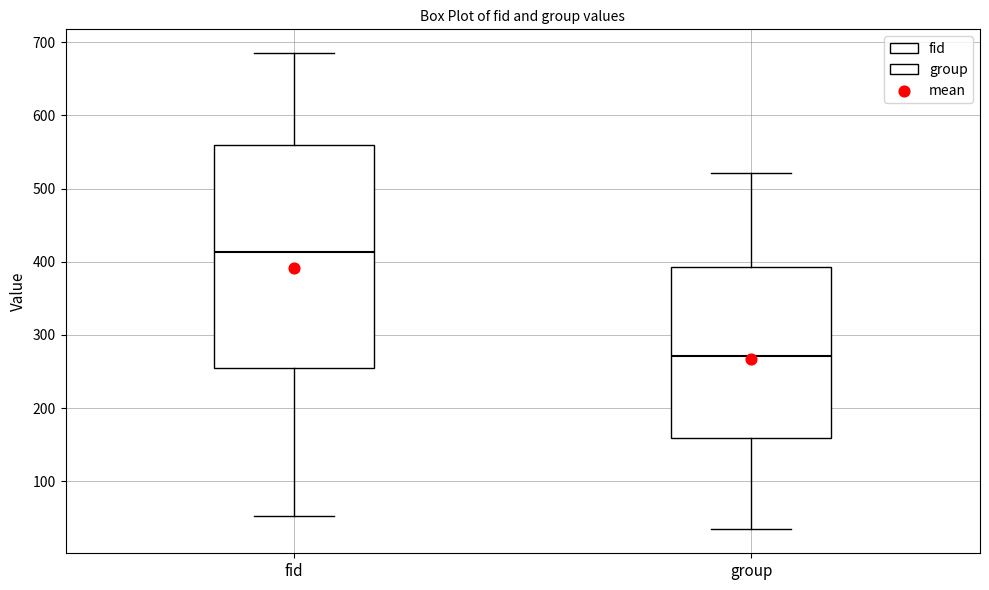

Comparing the boxes themselves (not the whiskers), which one is the tallest?

fid